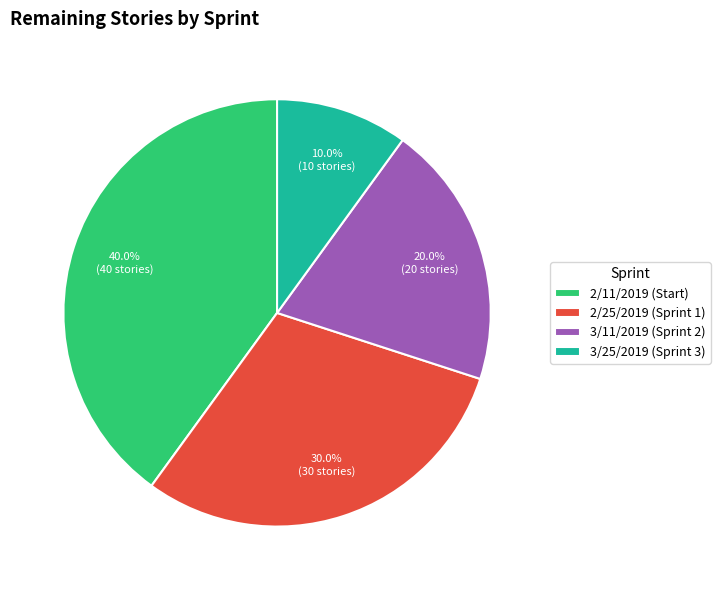

True or false: 3/25/2019 (Sprint 3) accounts for 20% of the total.

False